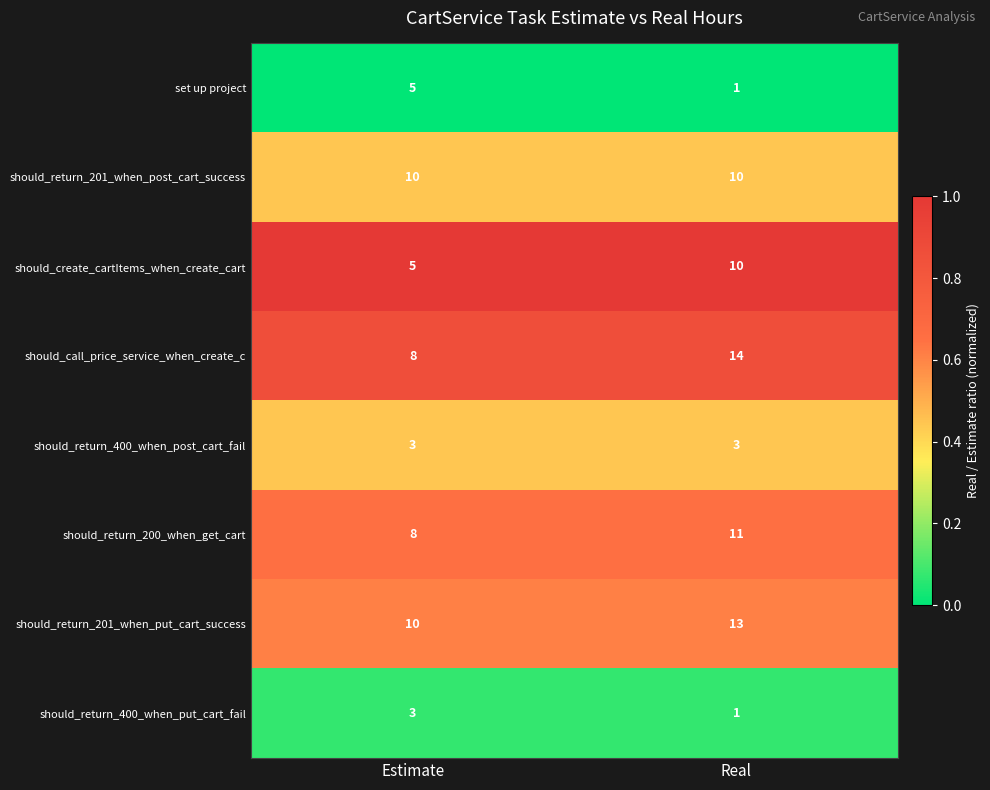

What is the total value across all series at Estimate?

52